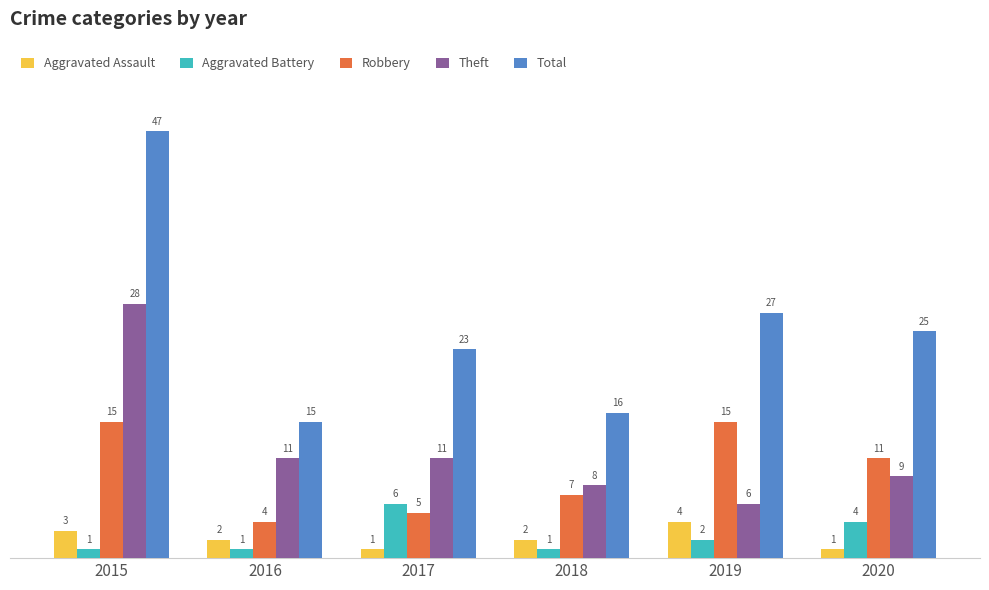

At how many categories does at least one series exceed 42?

1